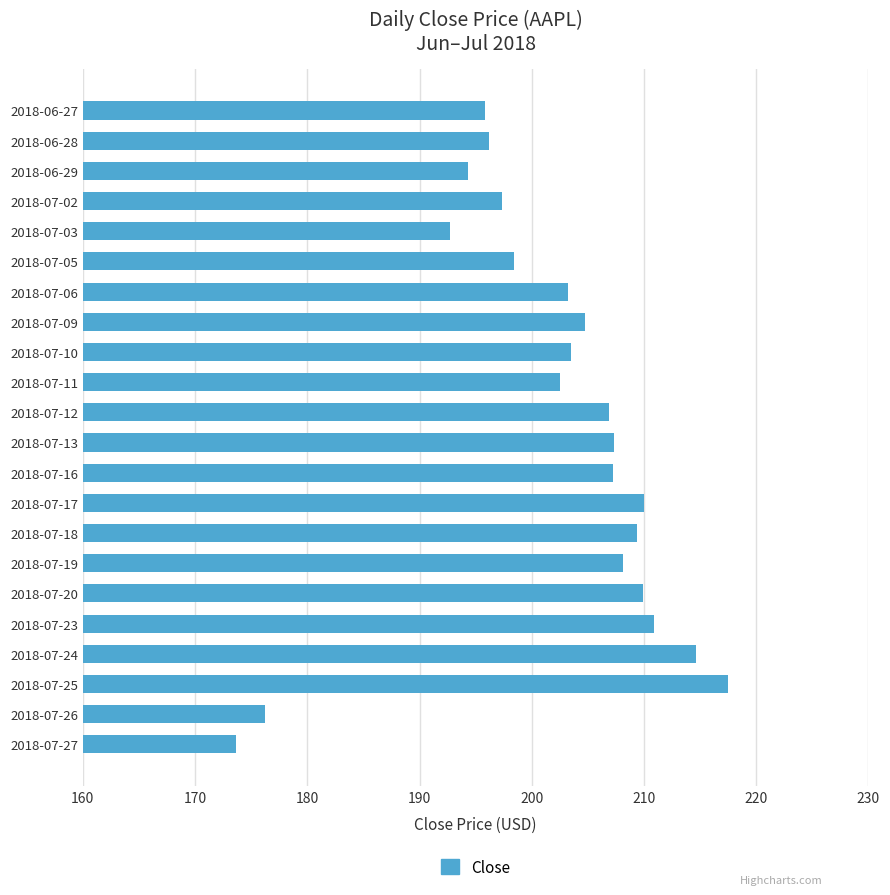

What is the value of the 2nd bar from the top?

196.2